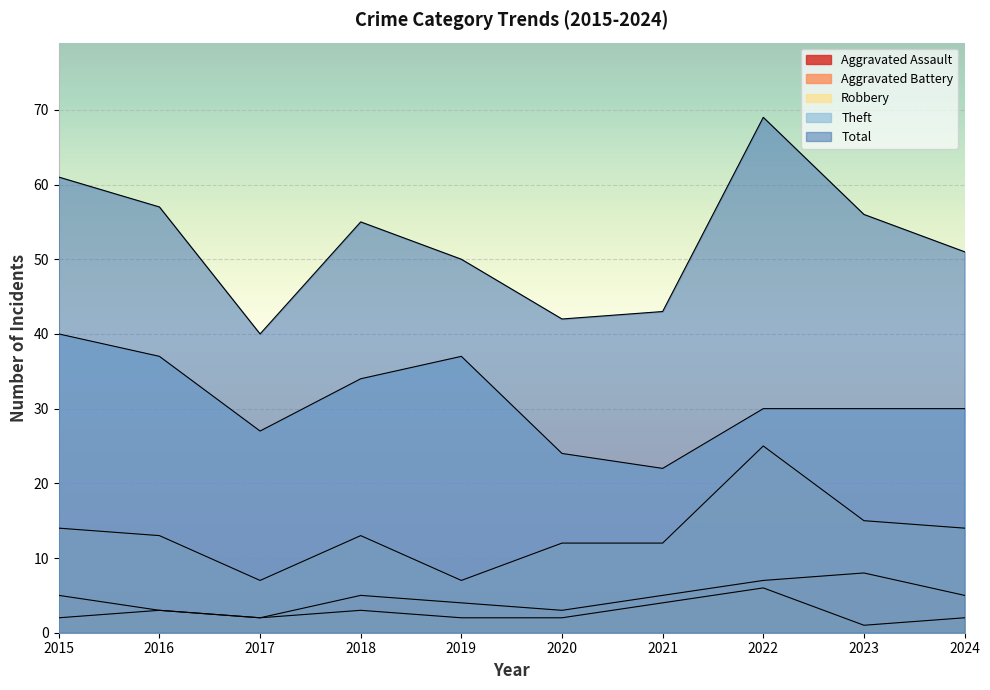

What is the sum of all Total values?

524